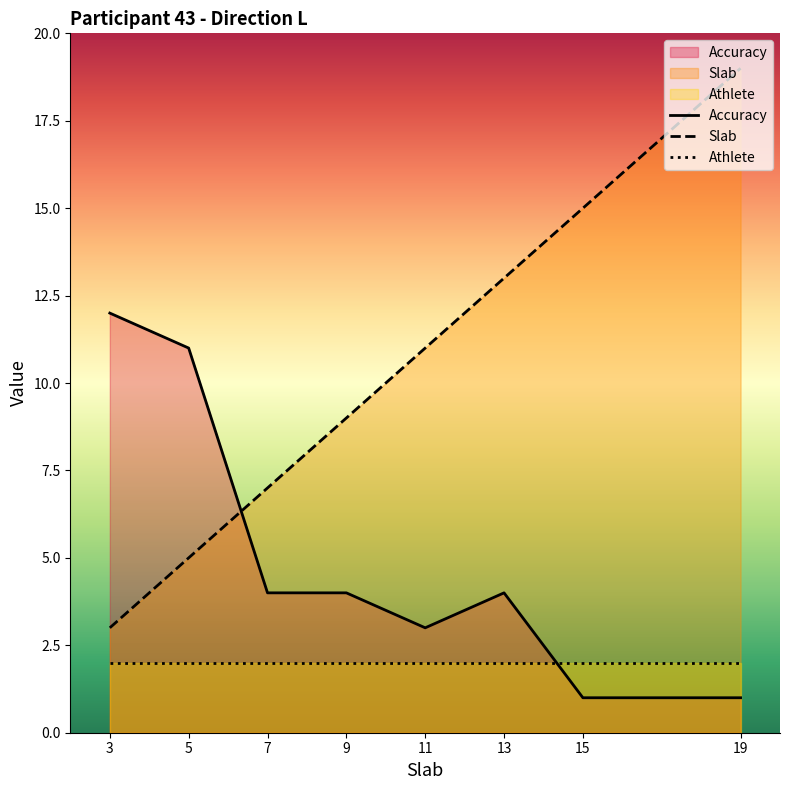

Which series has the largest range (max minus min)?

Slab